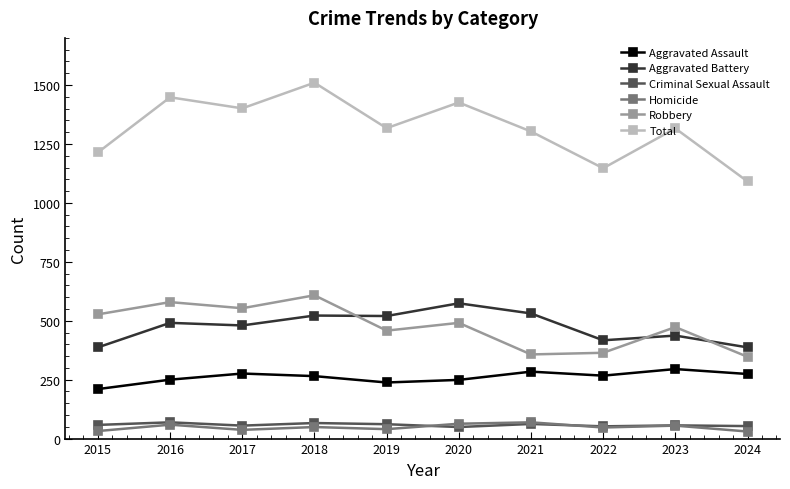

What are all the series names shown in the legend?

Aggravated Assault, Aggravated Battery, Criminal Sexual Assault, Homicide, Robbery, Total